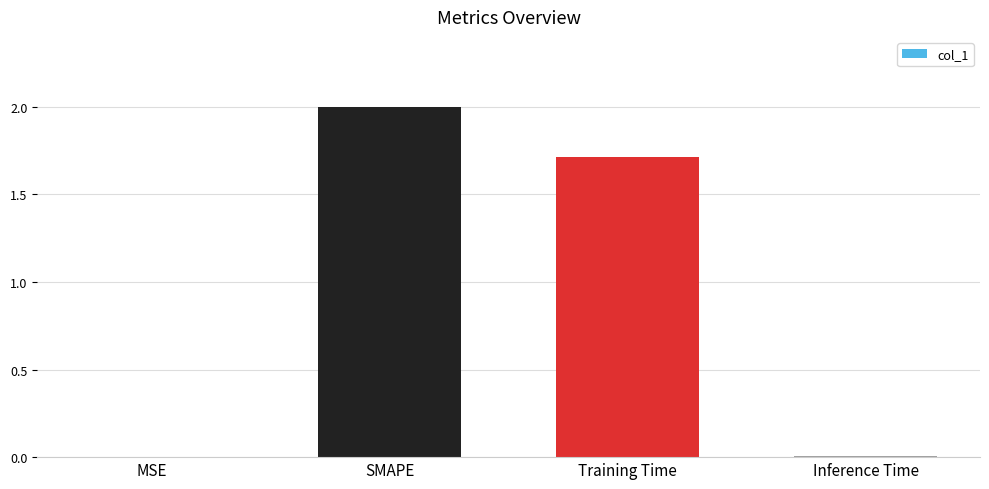

The value at MSE is 0.0. True or false?

True